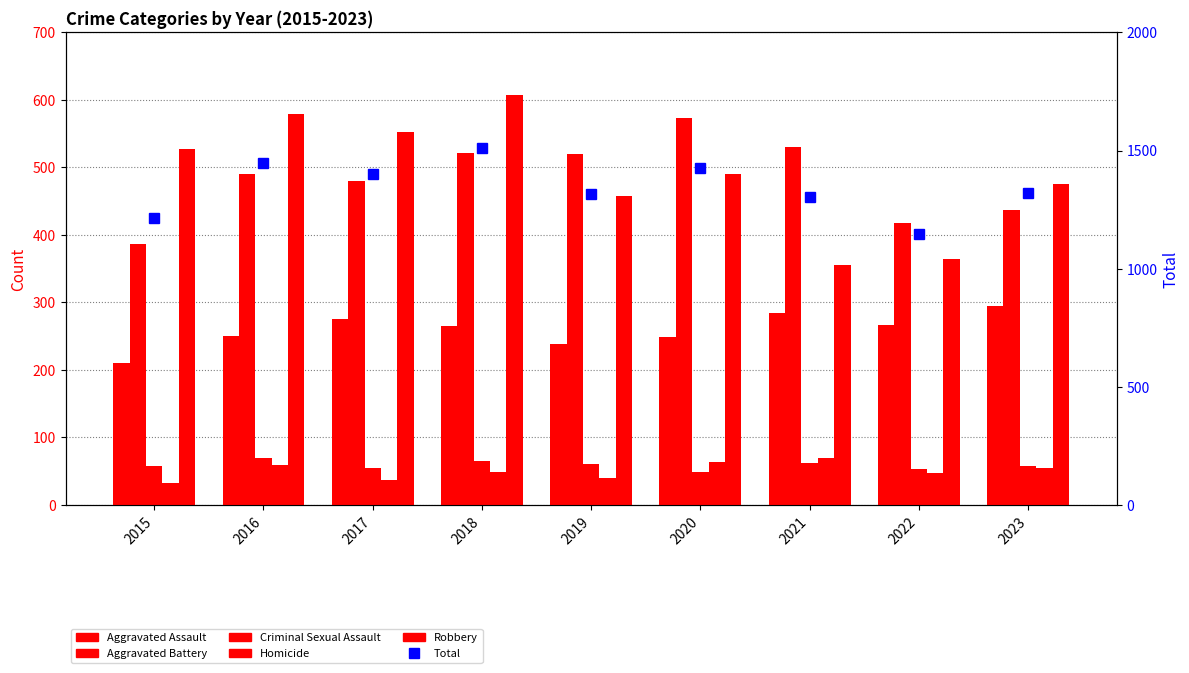

Reading left to right, extract all data points from this chart.

Aggravated Assault: 210	250	276	265	238	249	284	267	295
Aggravated Battery: 387	491	480	522	520	574	531	417	437
Criminal Sexual Assault: 58	69	55	65	61	49	62	53	58
Homicide: 32	59	37	49	40	63	69	47	55
Robbery: 527	579	553	608	458	491	356	364	475
Total: 1214	1448	1401	1509	1317	1426	1302	1148	1320